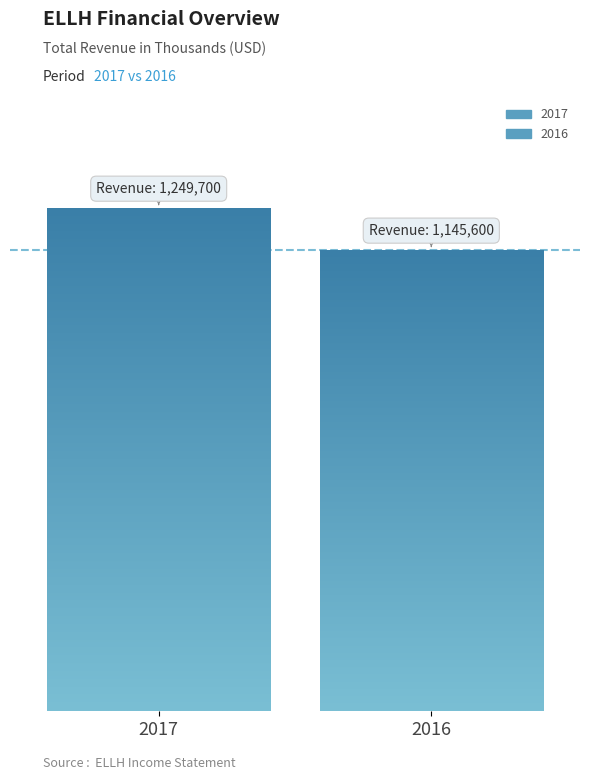

What is the value of the 1st bar from the left?

1249700